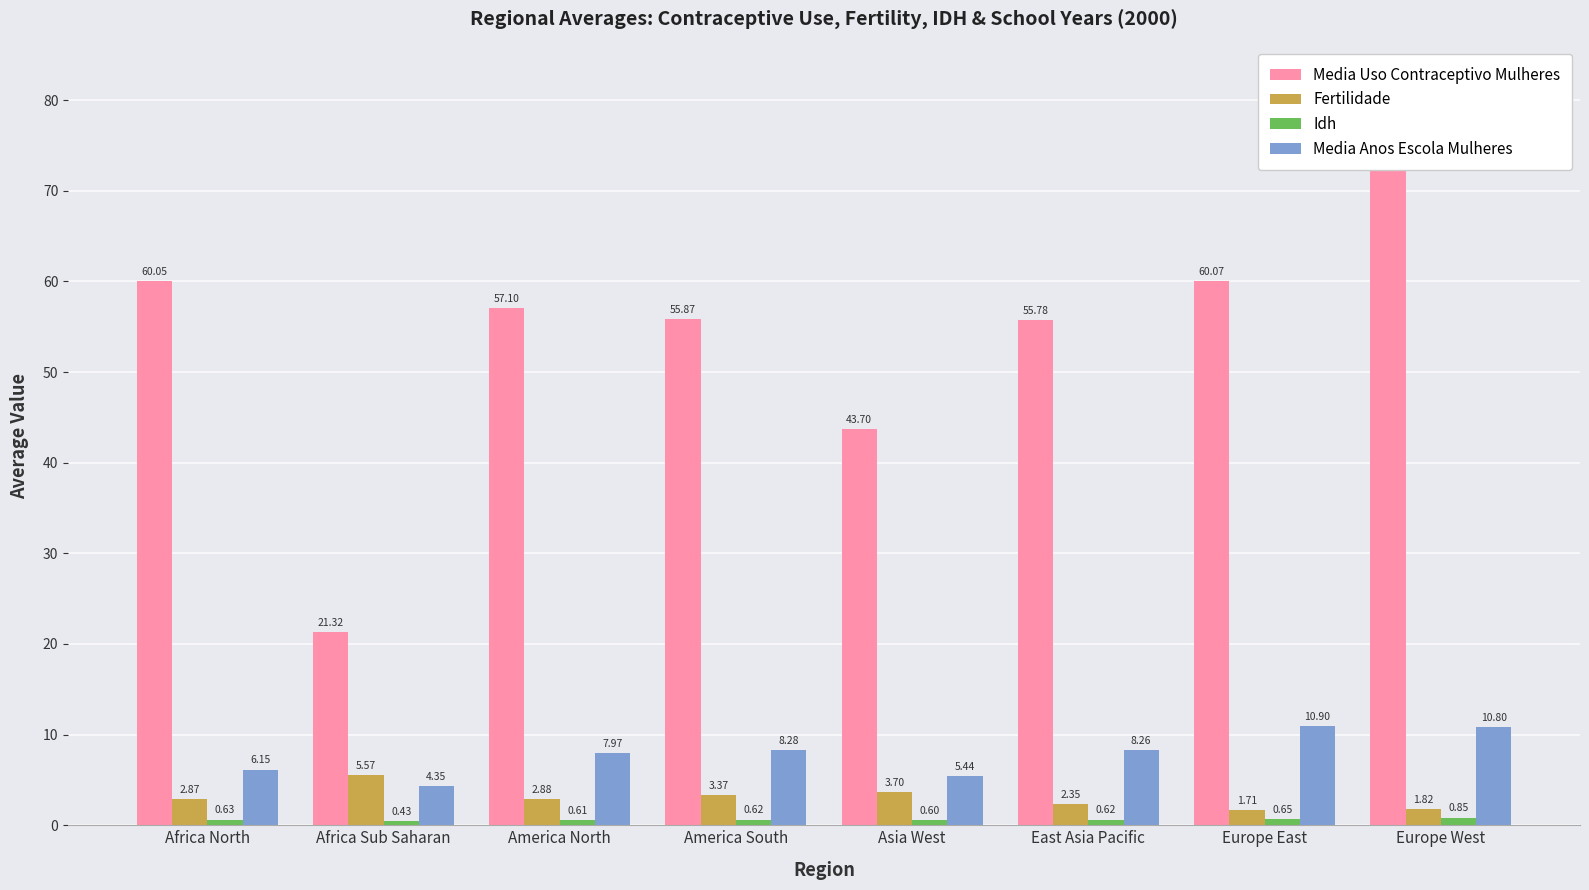

What is the difference between the second highest and minimum values in the Idh series?

0.2